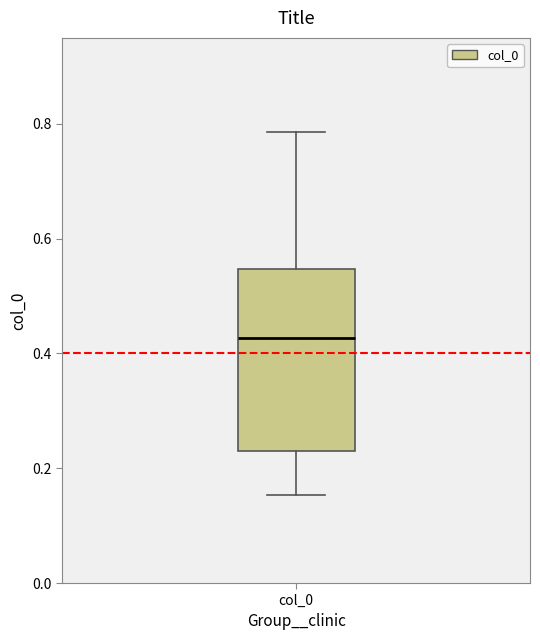

Read this box plot against the y-axis: the position of the median line, the range covered by the box, and the ends of both whiskers. The values are not printed on the chart, so give them approximately, as read against the axis.

median 0.42, box 0.24 to 0.54, whiskers 0.16 to 0.78